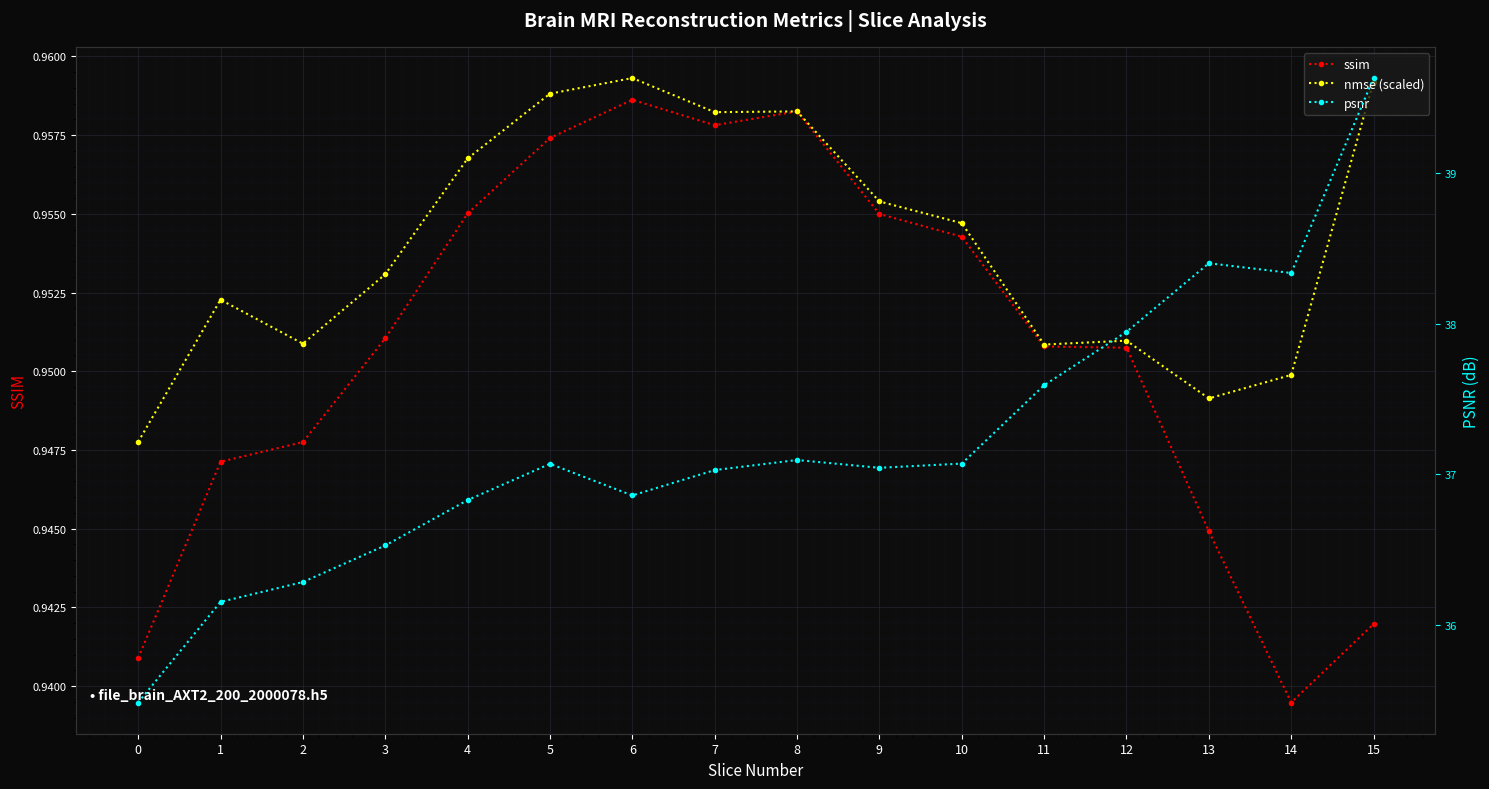

What is the minimum value for ssim?

0.9